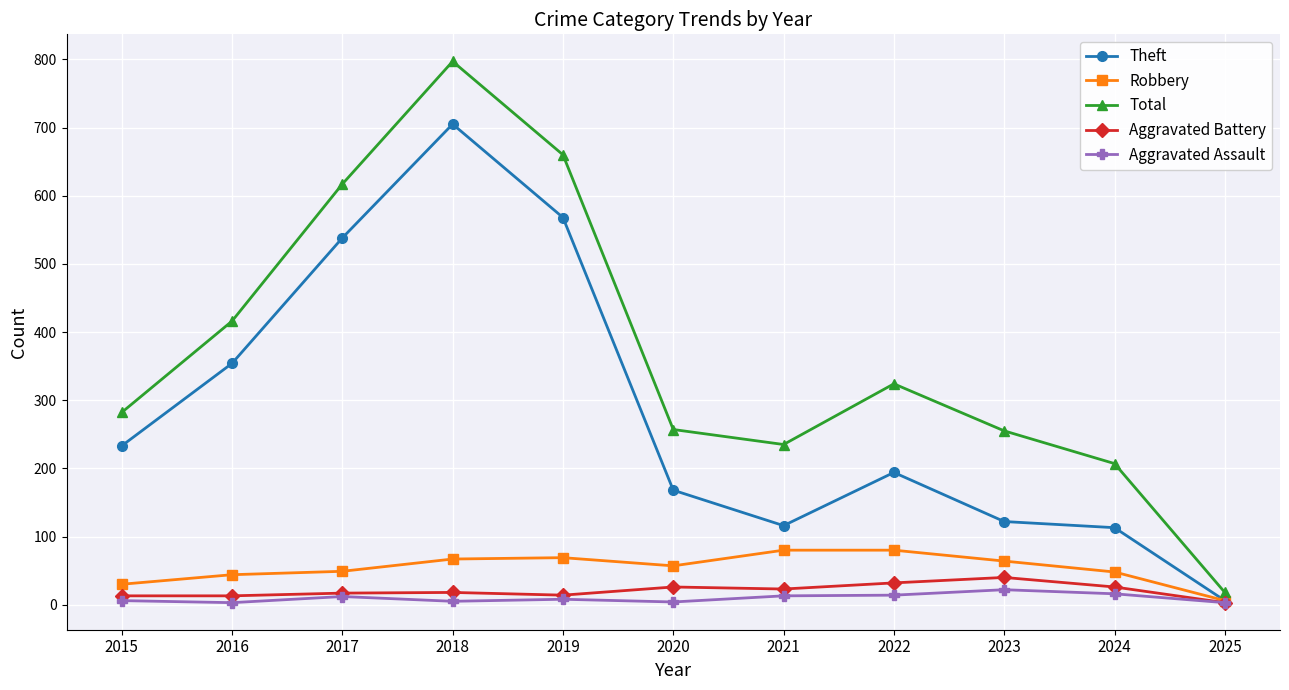

Which series changed the most between 2022 and 2025?

Total